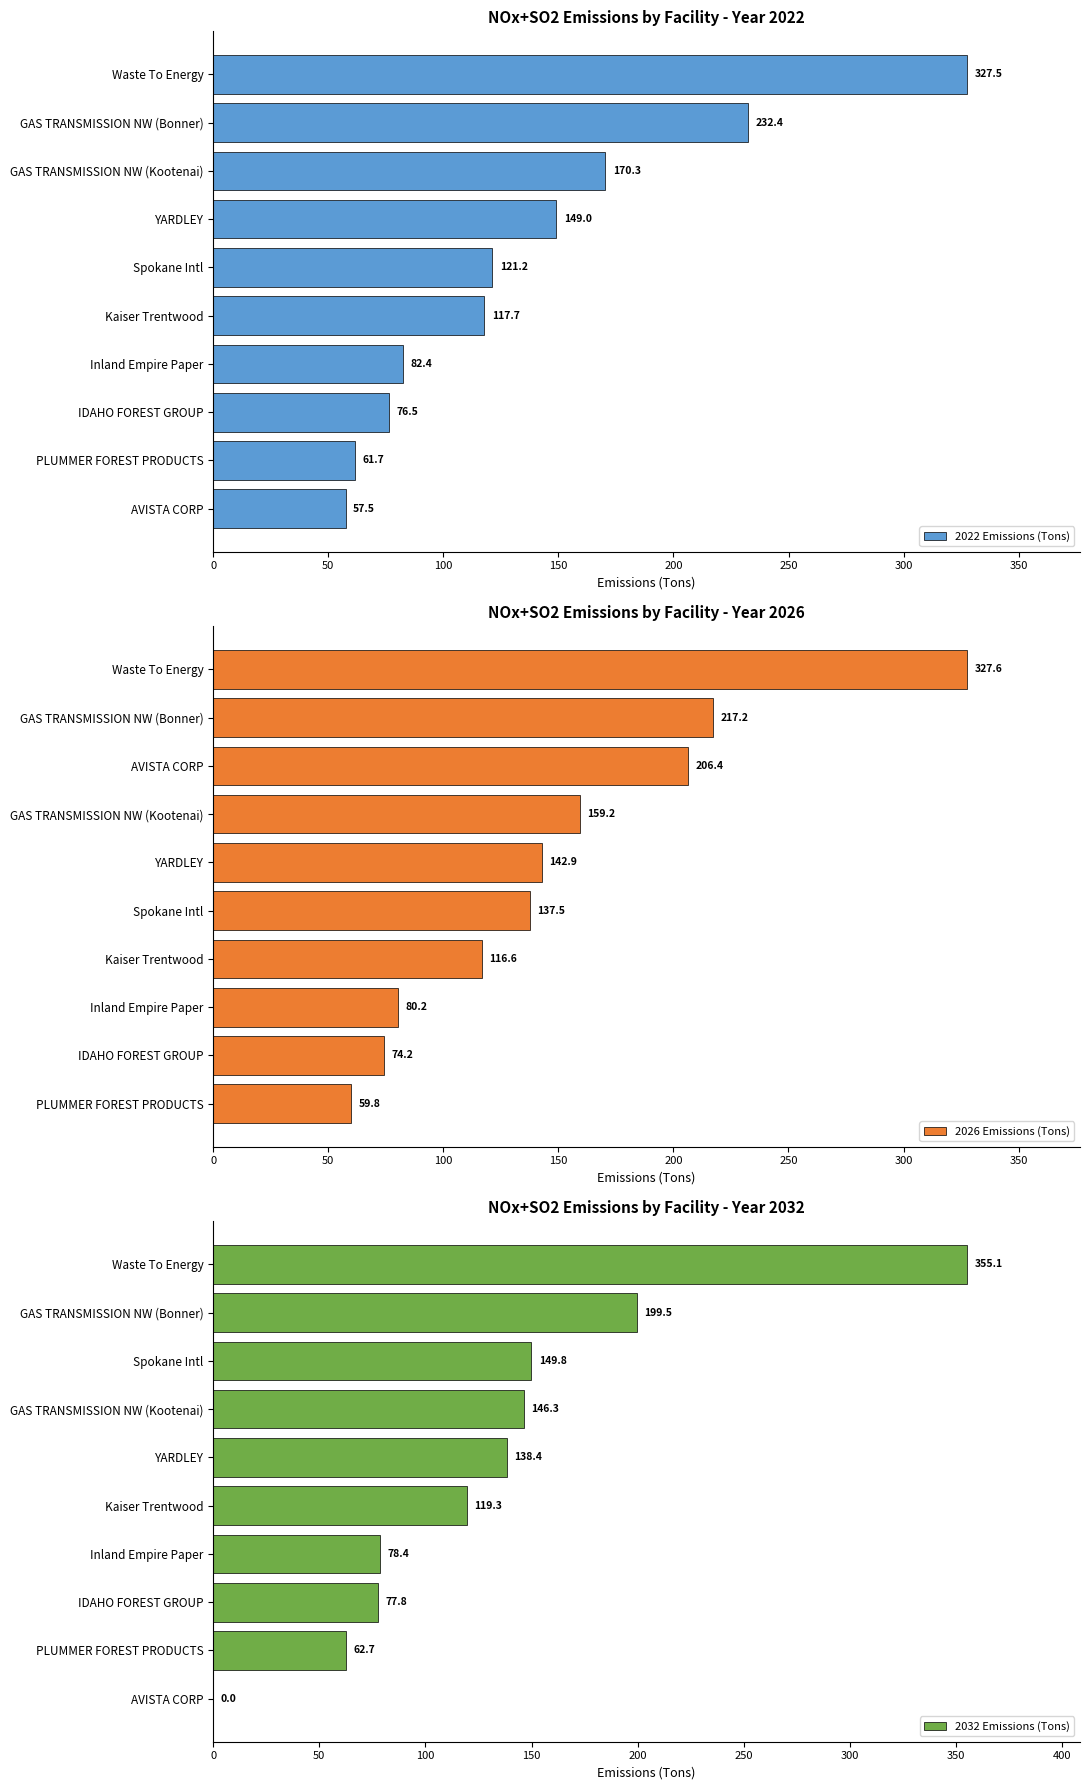

How many series are shown in this chart?

3